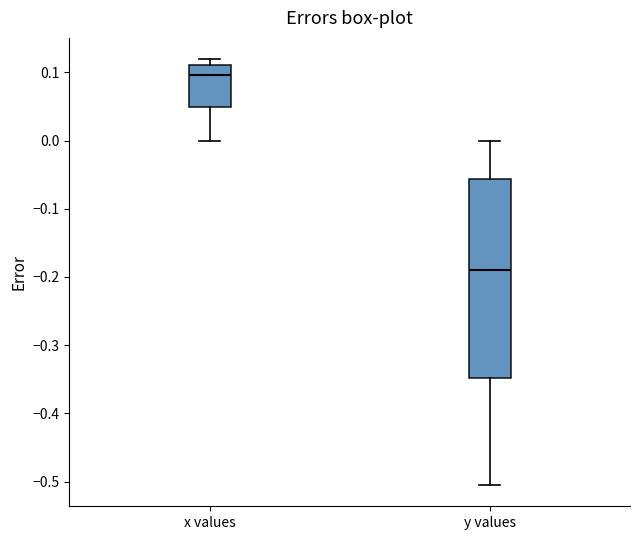

Where does the lower whisker of the box for y values end on the y-axis? The values are not printed on the chart, so give them approximately, as read against the axis.

-0.50